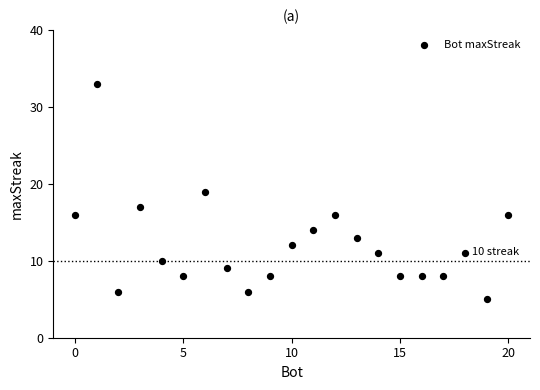

What is the range of Y values (max minus min)?

28